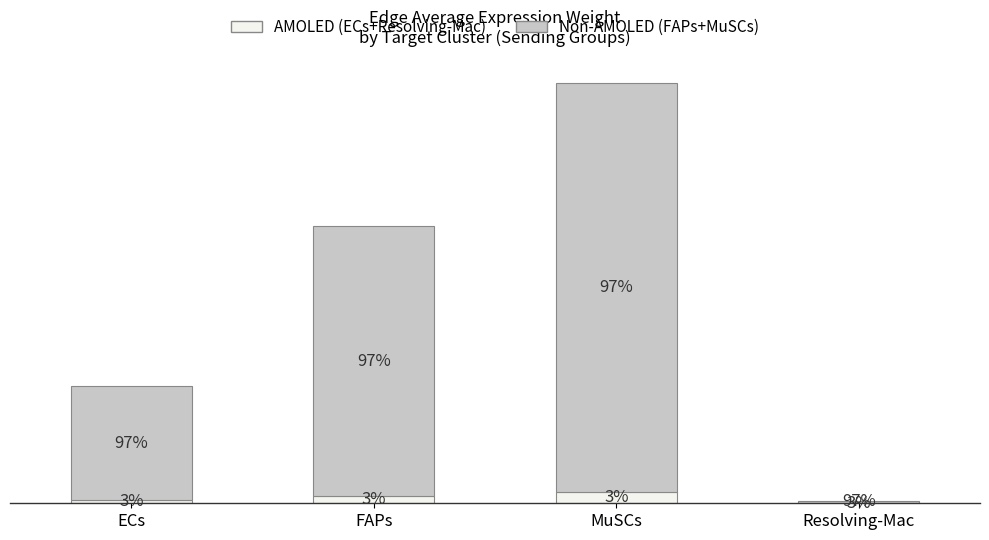

Are the bars grouped side by side (vs. stacked)?

No